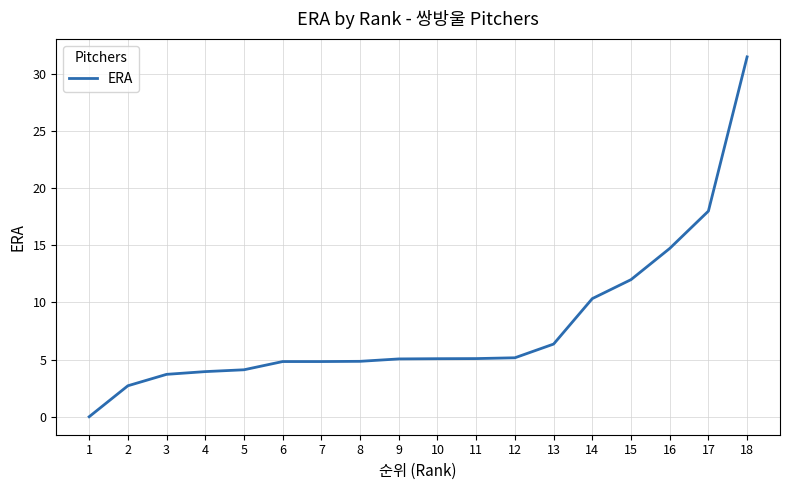

What is the difference between the maximum and minimum values?

31.5